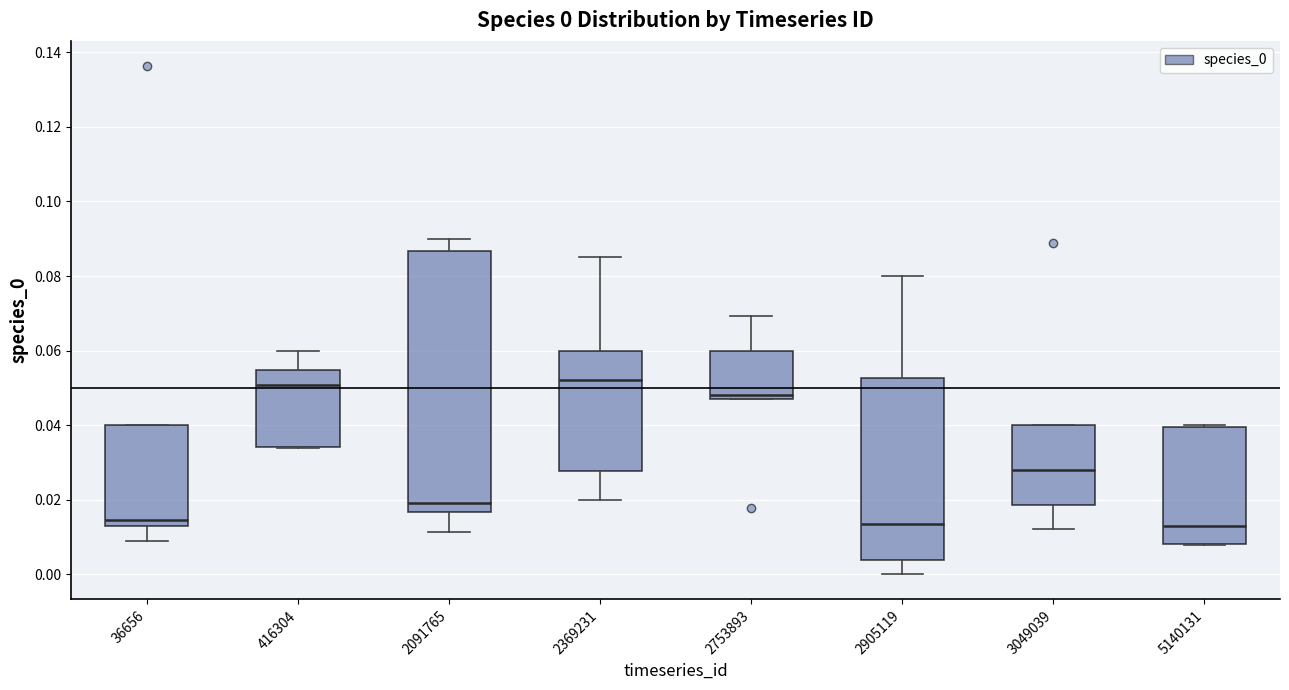

Comparing the boxes themselves (not the whiskers), which one is the tallest?

2091765